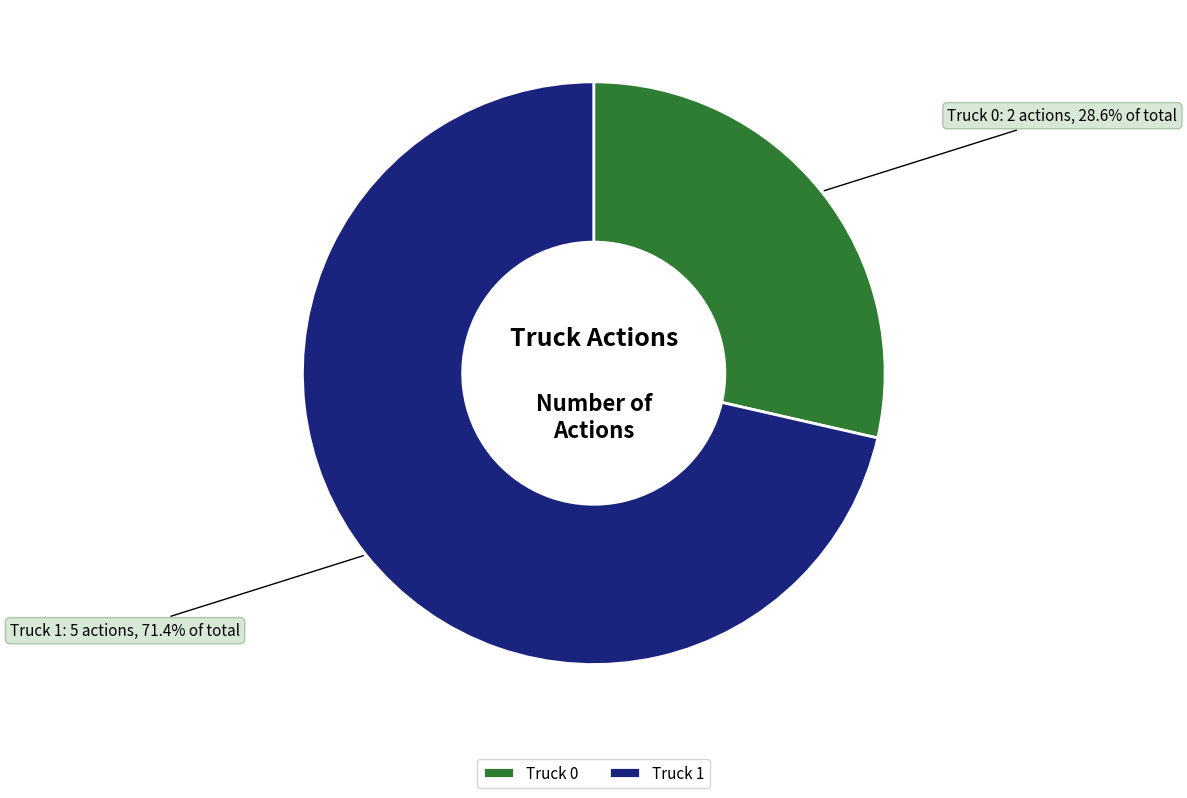

What is the smallest slice in the pie chart?

Truck 0